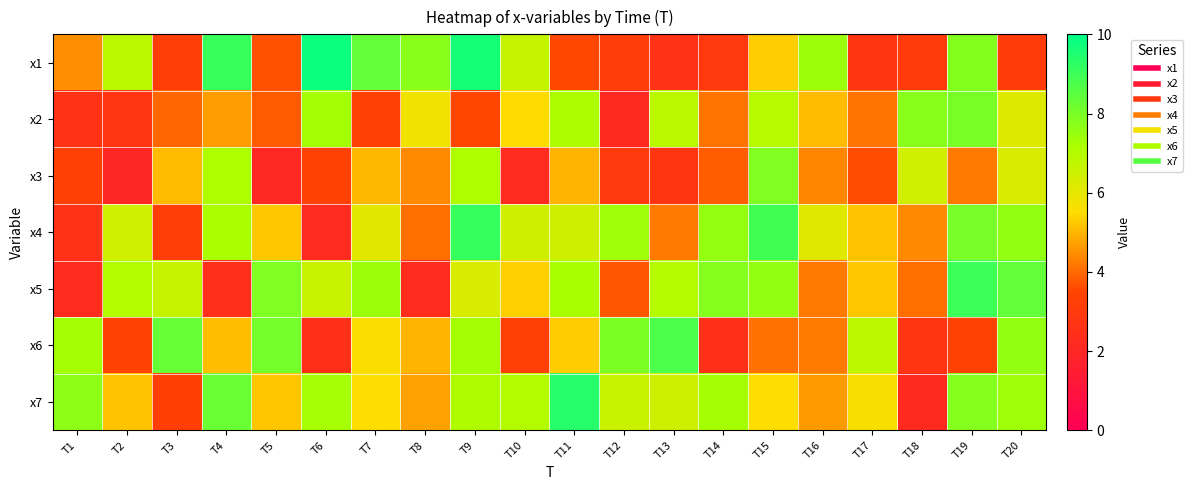

What is the difference between the highest and lowest values at T6?

7.6